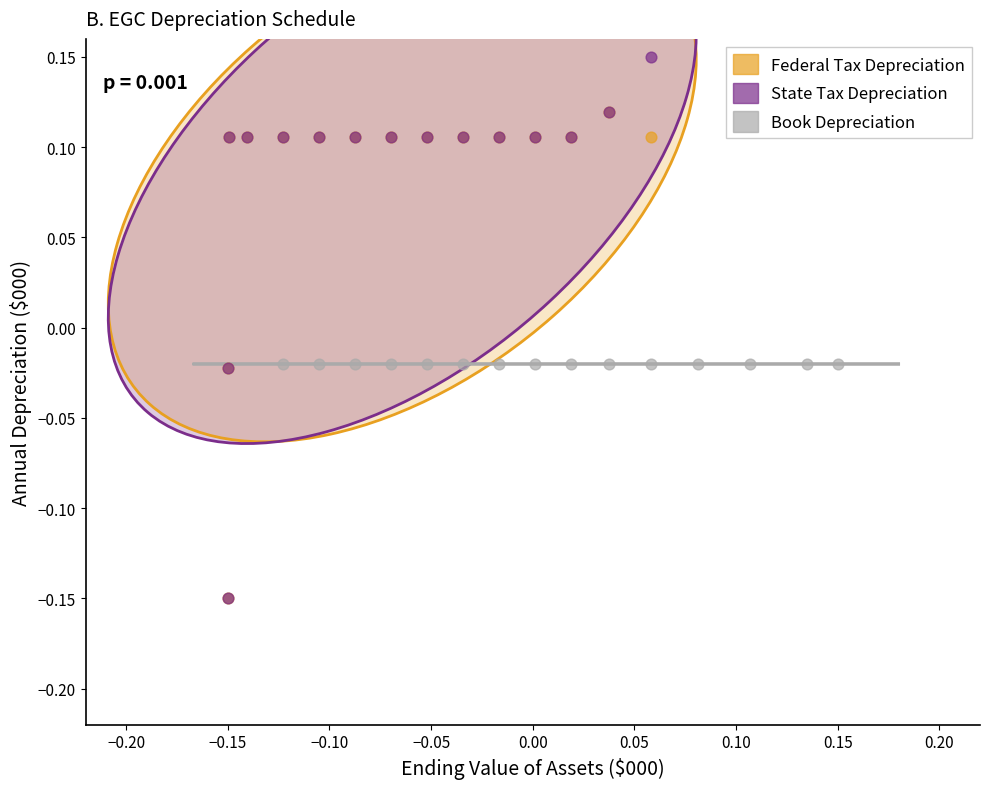

Which series reaches the maximum Y coordinate?

State Tax Depreciation